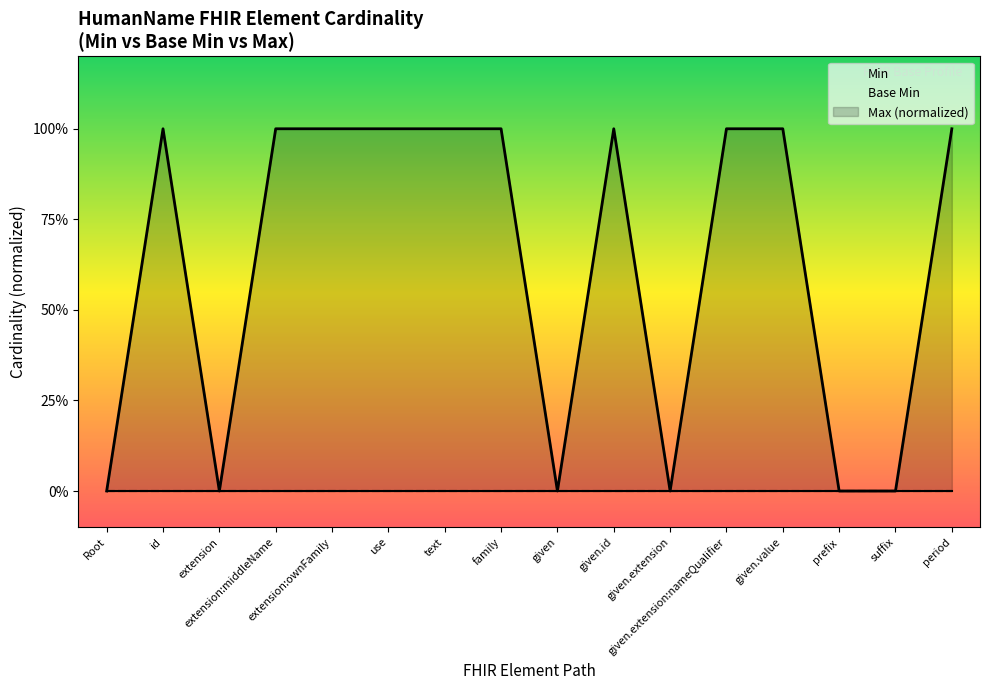

Which series has the largest total across all categories?

Max (normalized)